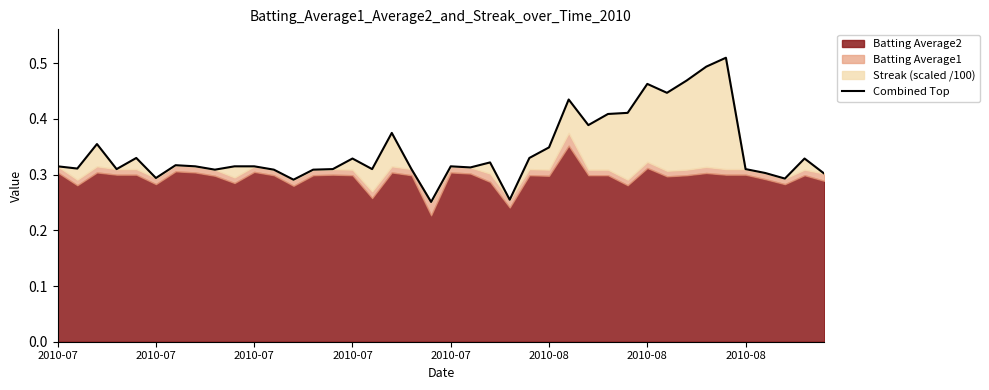

Read the value at 2010-07.

0.3